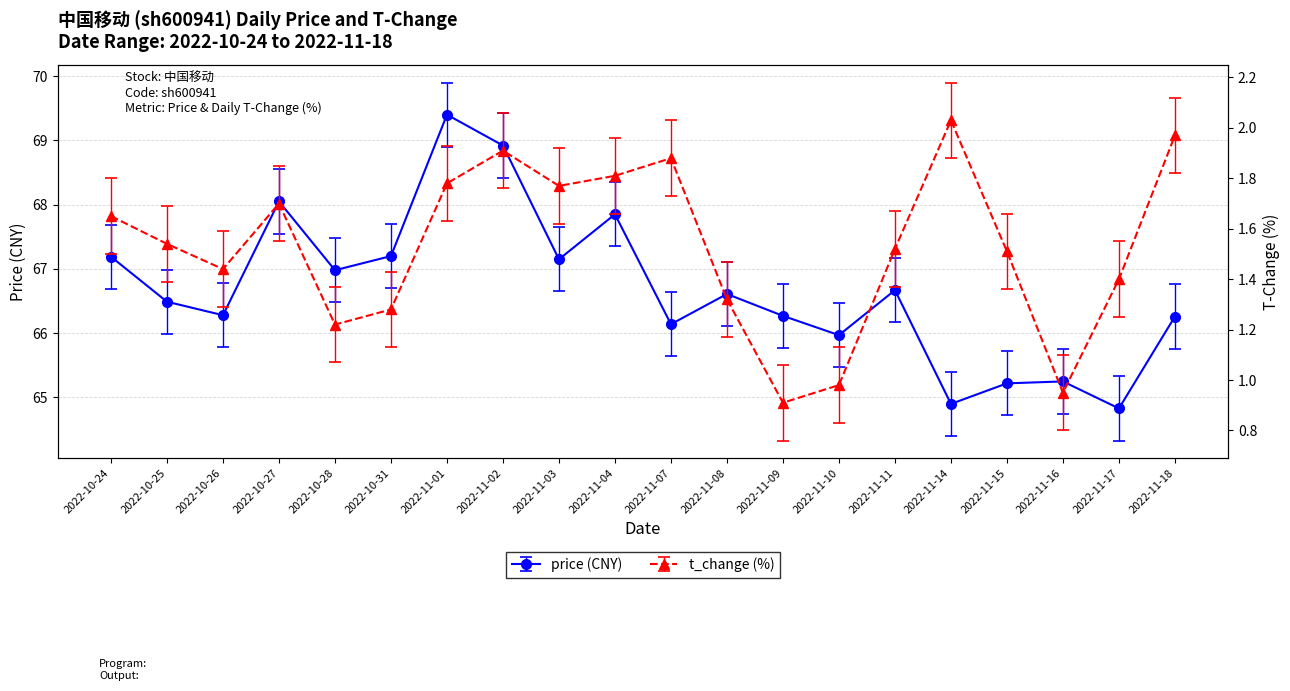

Which category has the highest value across all series?

2022-11-01